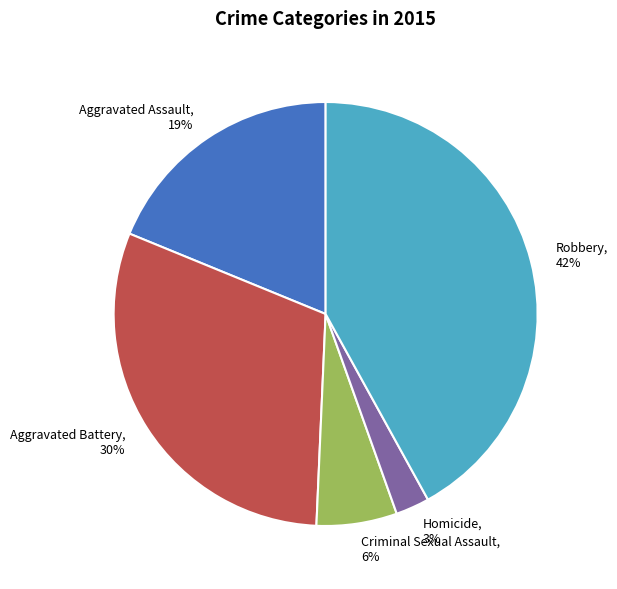

Is the sum of Criminal Sexual Assault, 6% and Homicide, 3% greater than half?

No